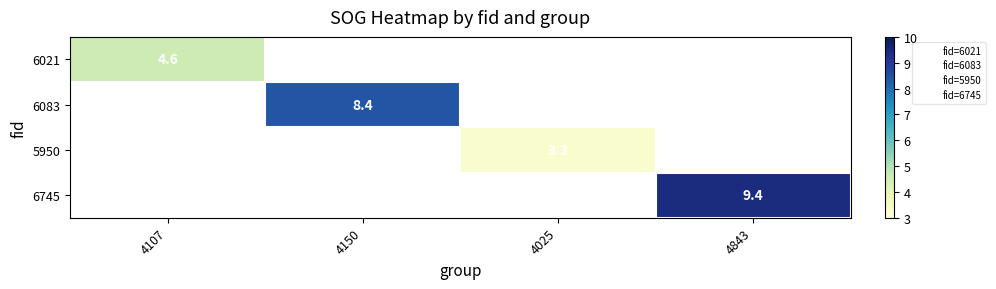

Which has a higher value, 4025 or 4107?

4107